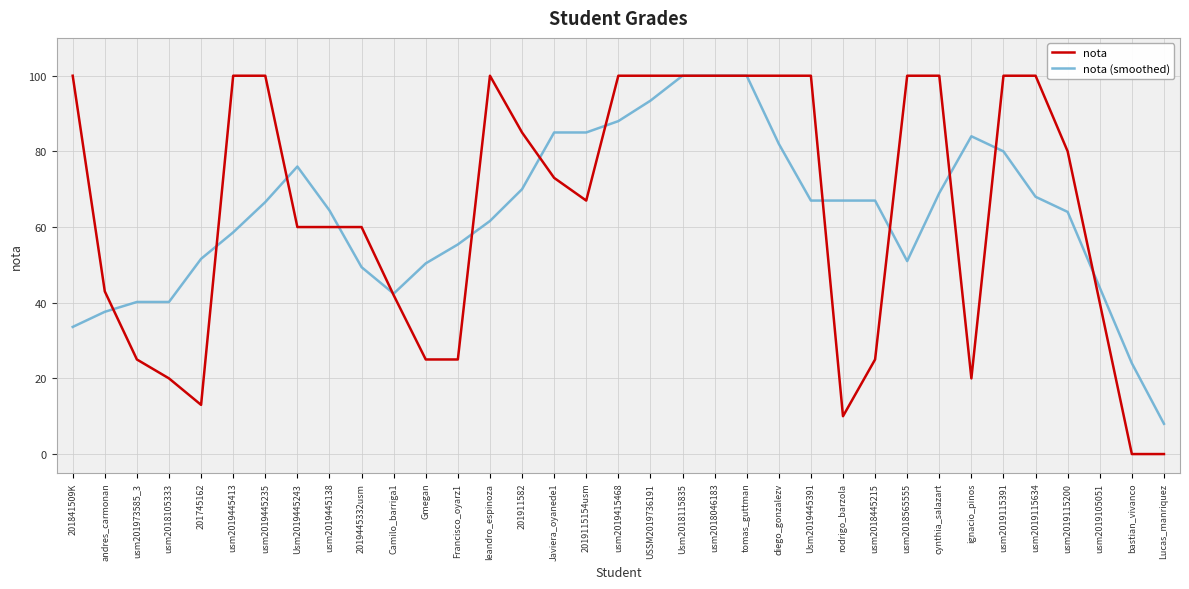

Is it true that nota (smoothed) equals 27.6 at ignacio_pinos?

False